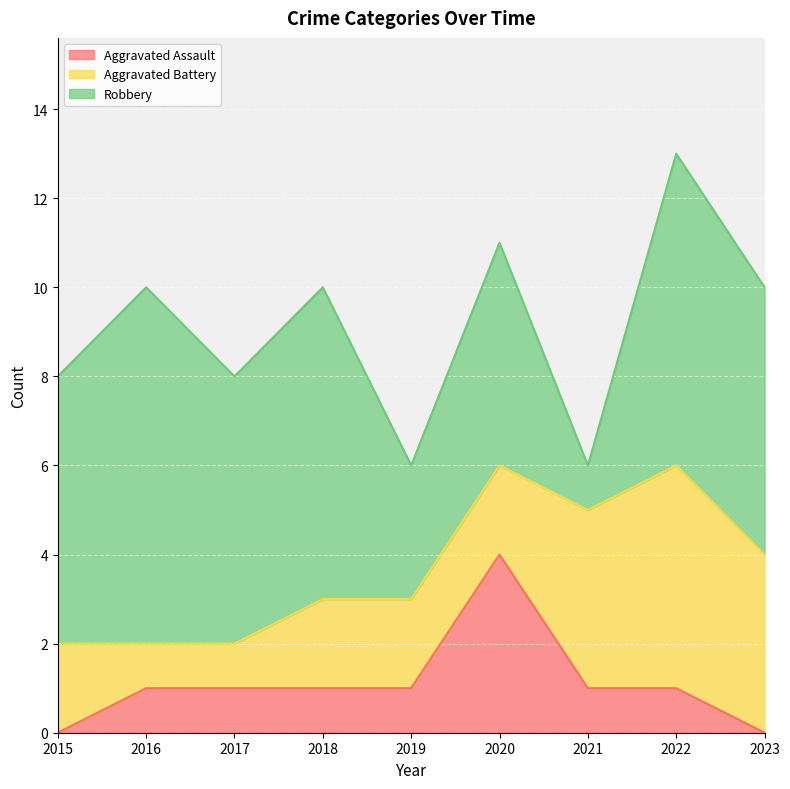

The Aggravated Battery series shows 2 at 2015. True or false?

True